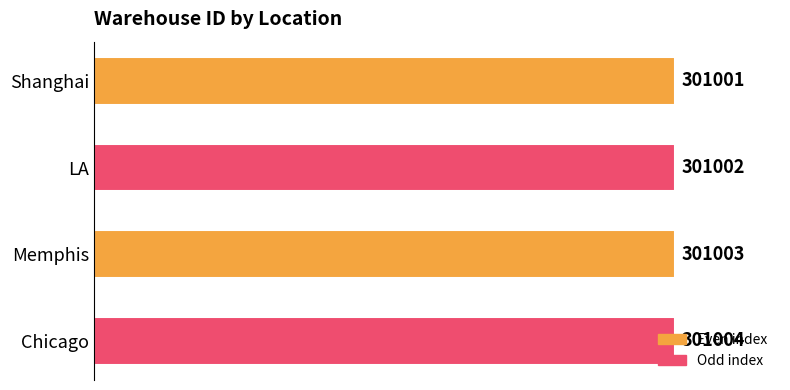

How many data points does each series have?

4